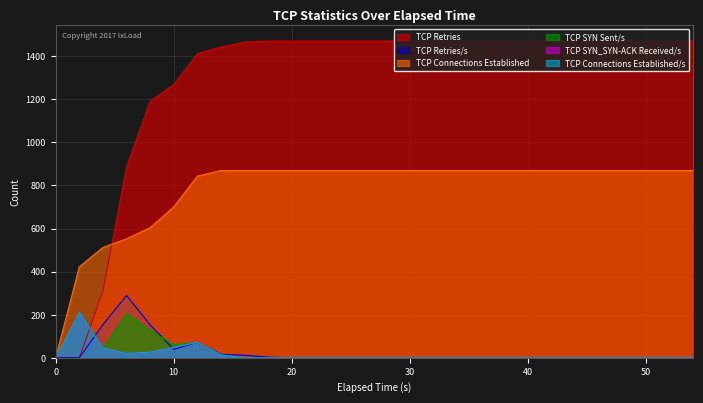

In TCP SYN_SYN-ACK Received/s, how many points are lower than both neighbors (excluding endpoints)?

1